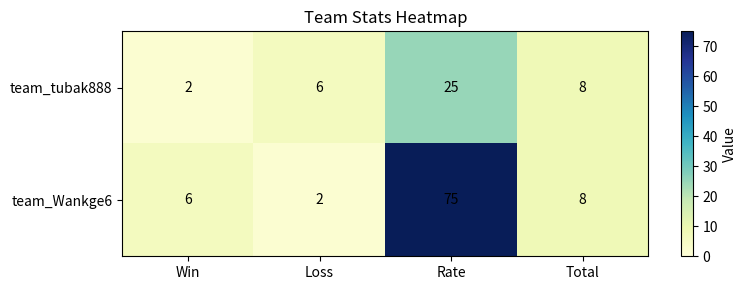

Which series has the largest range (max minus min)?

team_Wankge6